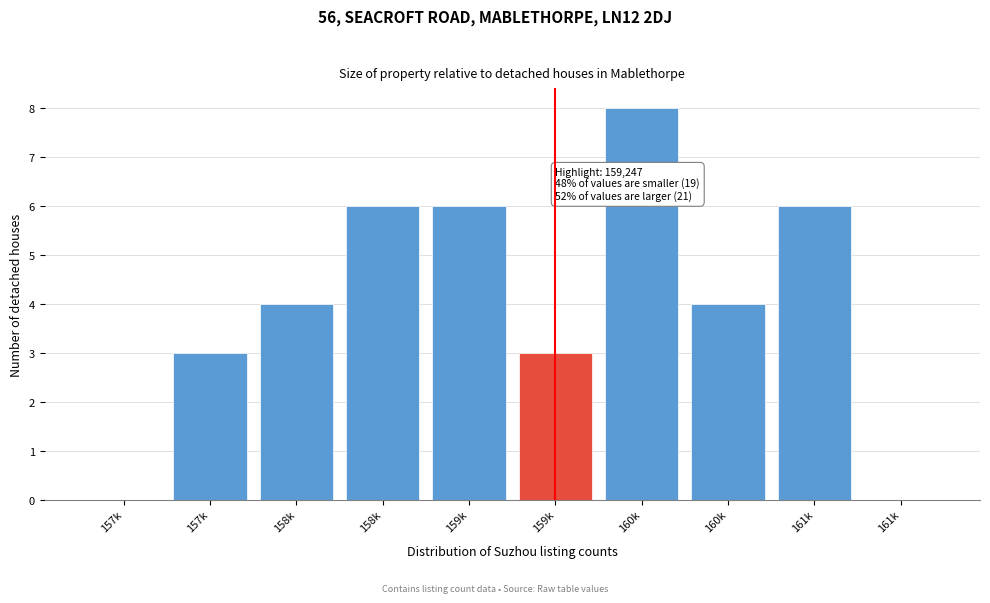

Are the bars horizontal?

No